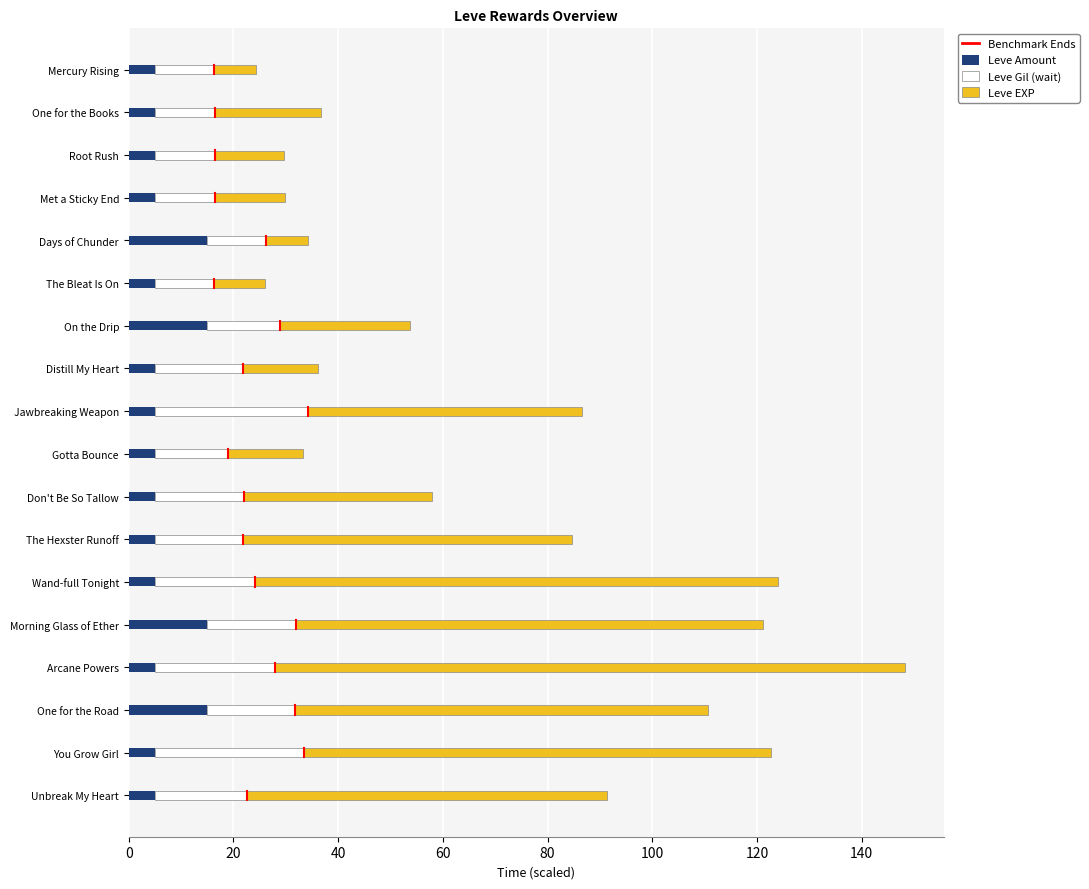

What is the total value across all series at You Grow Girl?

122.7